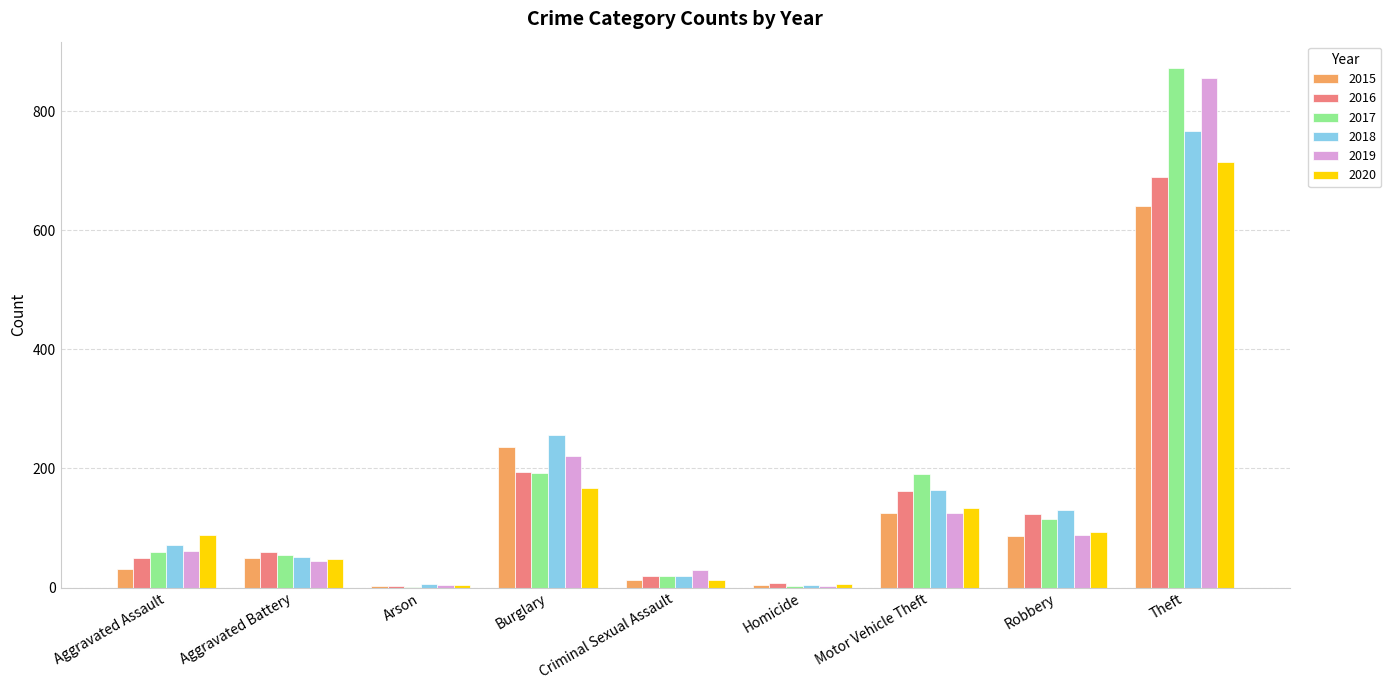

How many groups of bars are there?

9